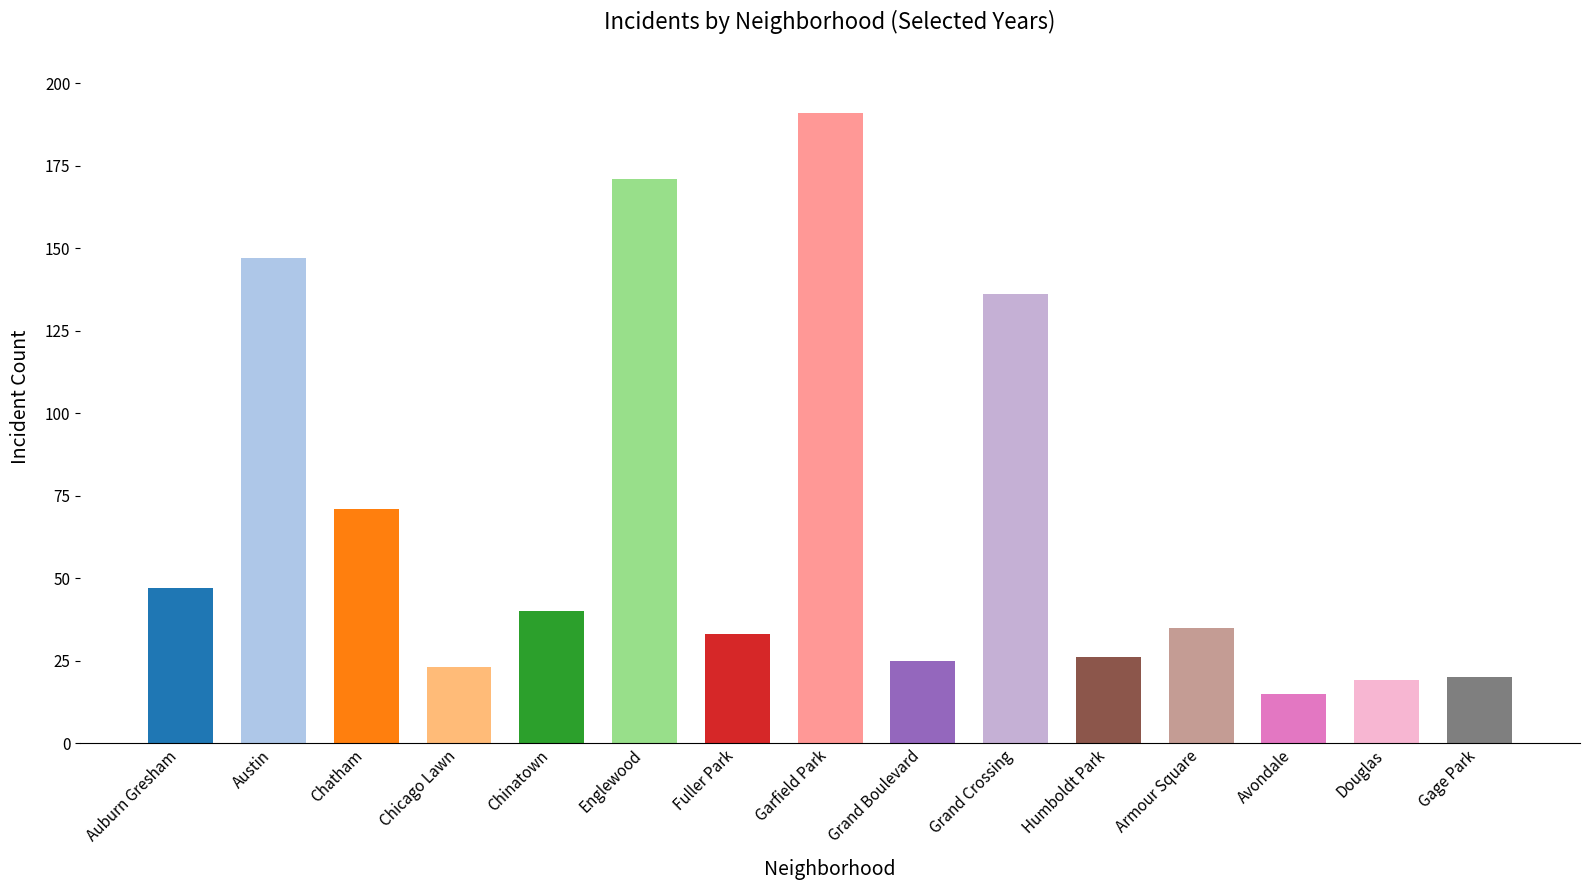

Between Grand Crossing and Fuller Park, which is larger?

Grand Crossing